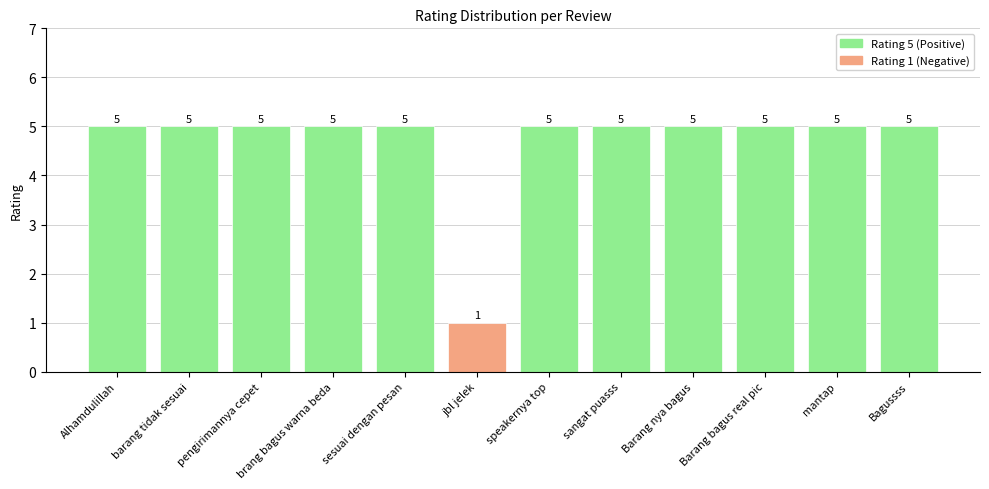

Are the bars horizontal?

No